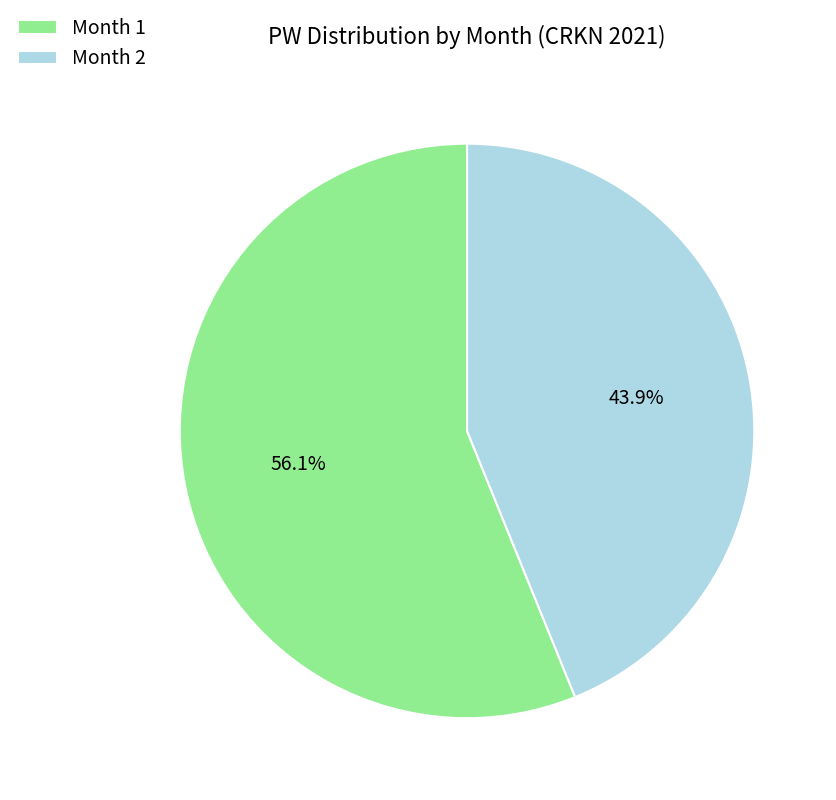

Which slice is the largest?

Month 1